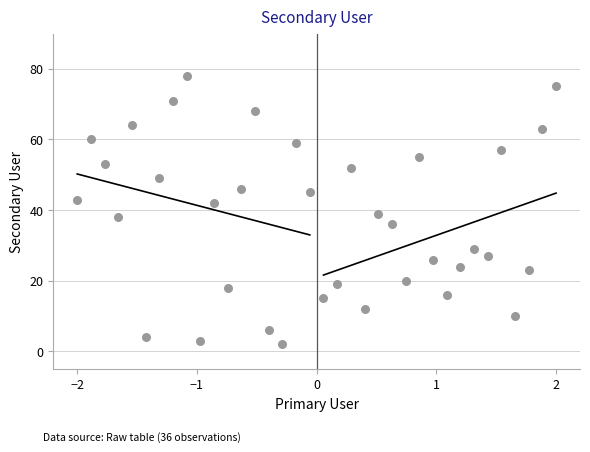

What Y value in the scatter plot is closest to 40?

39